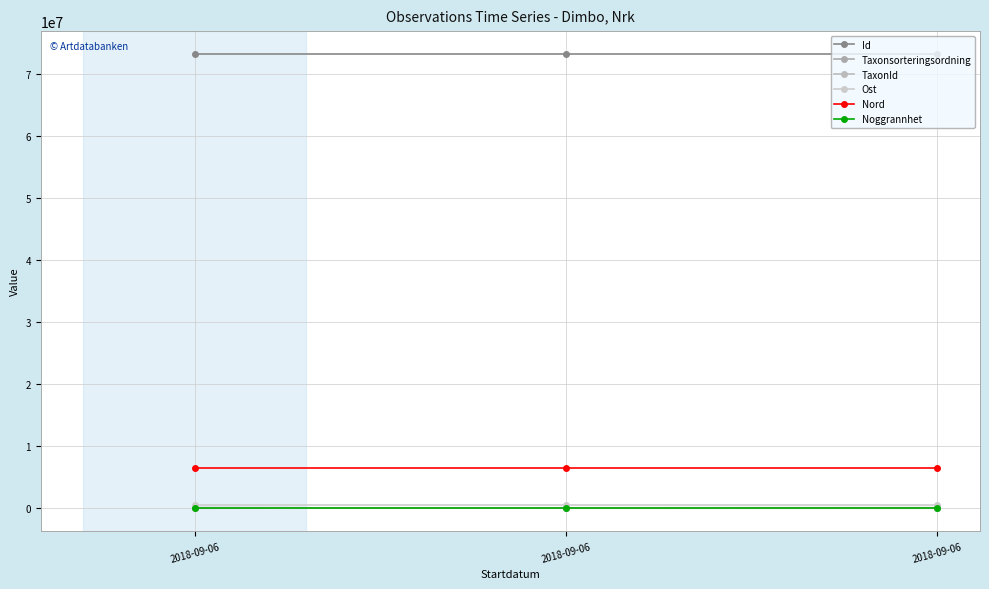

What is the highest value of the Noggrannhet series?

10.0